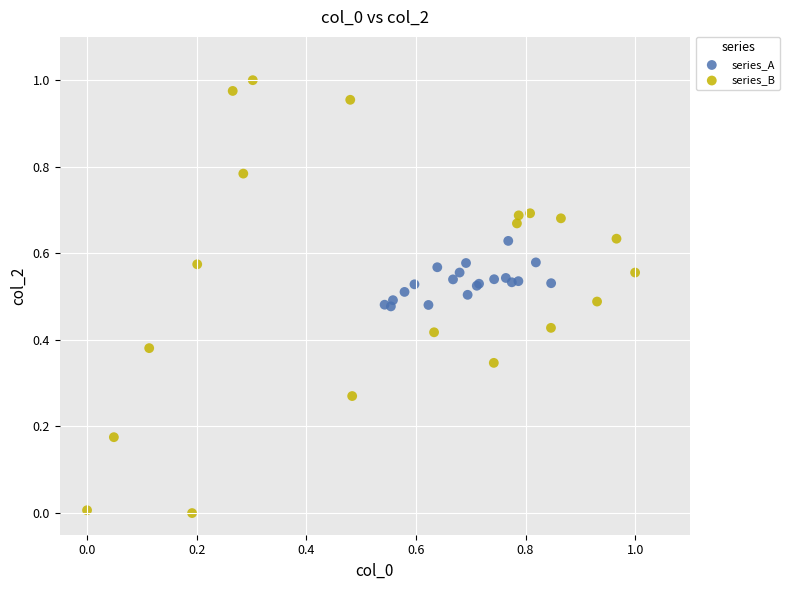

Which series contains the lowest Y value?

series_B